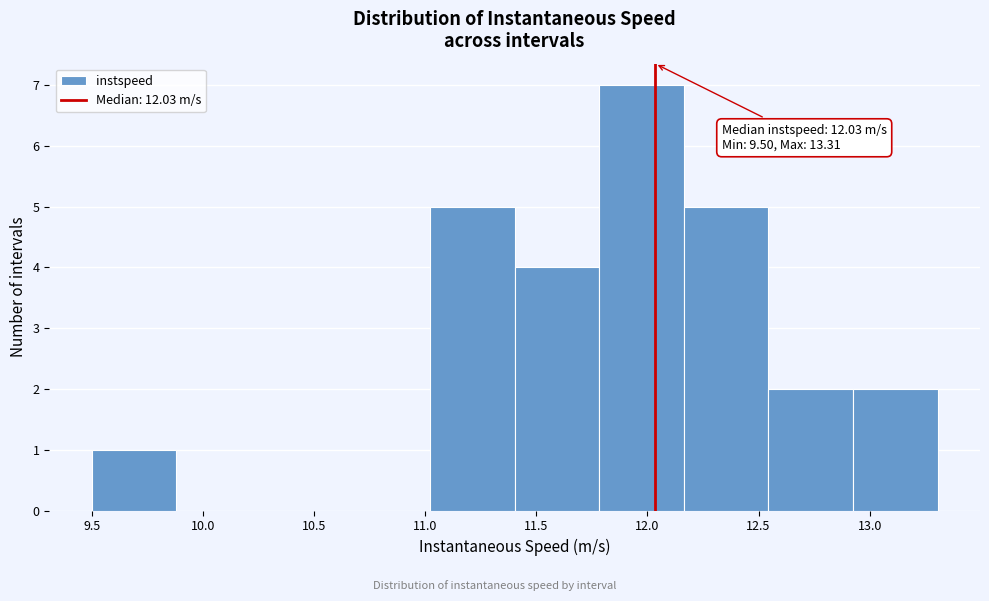

Which range on the x-axis has the tallest bar?

11.80 to 12.15